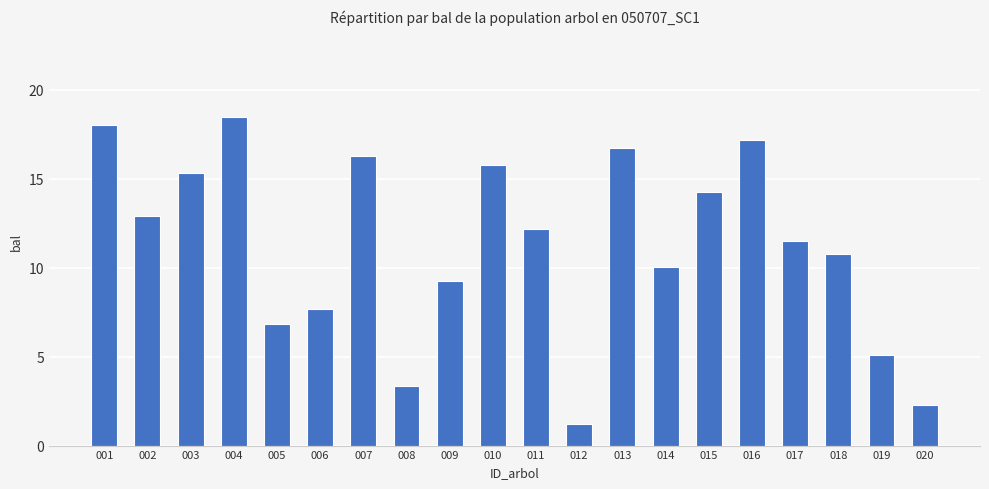

Rank the categories by value from highest to lowest.

004, 001, 016, 013, 007, 010, 003, 015, 002, 011, 017, 018, 014, 009, 006, 005, 019, 008, 020, 012